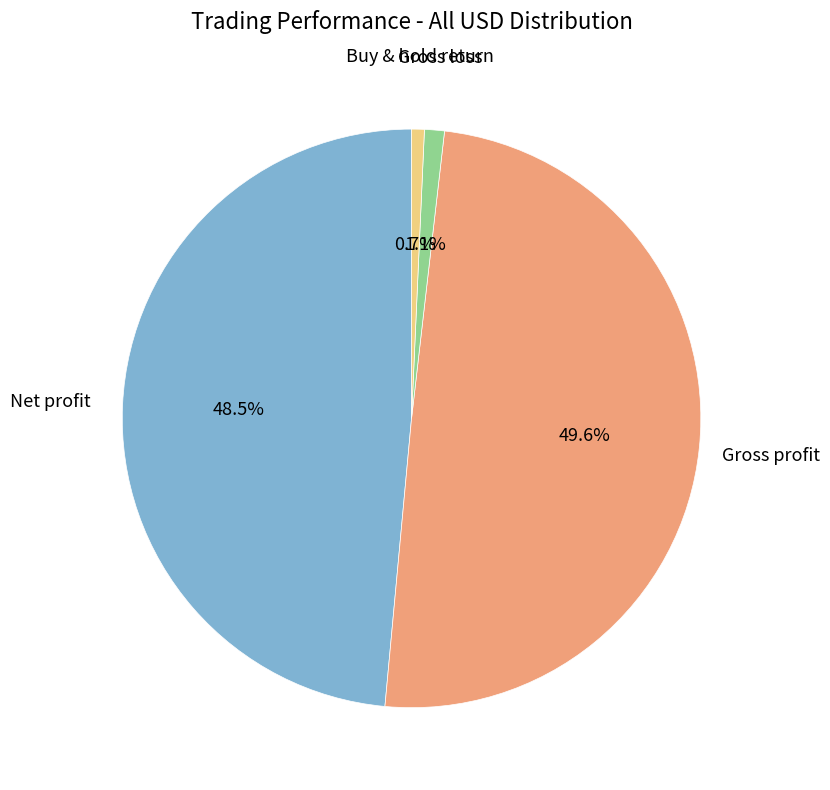

Is there any slice that represents more than half of the pie?

No